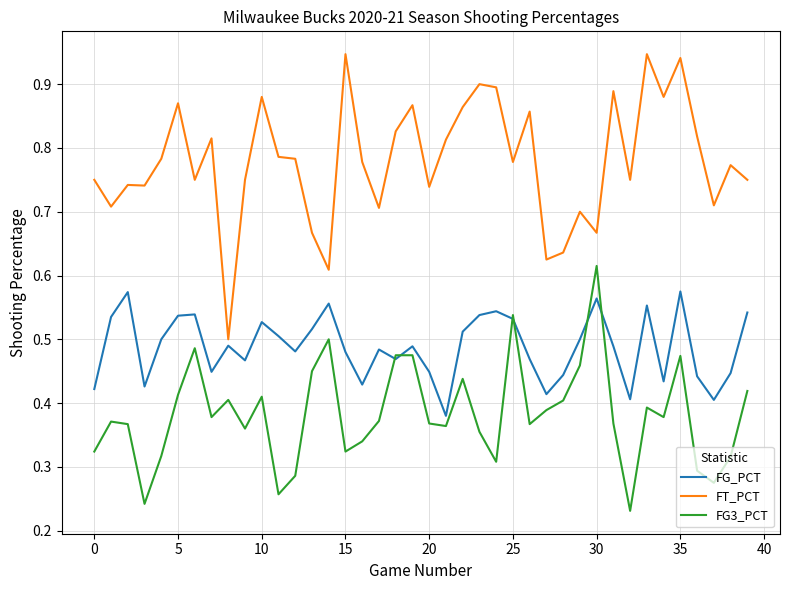

At how many categories does at least one series exceed 0?

40